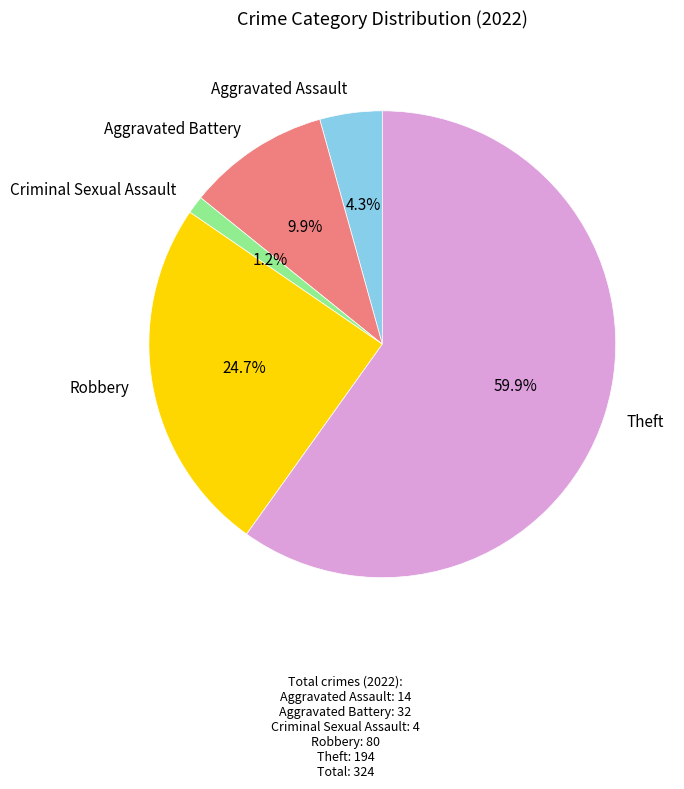

To the nearest percent, what is the difference between the Theft and Aggravated Battery slice percentages?

50%